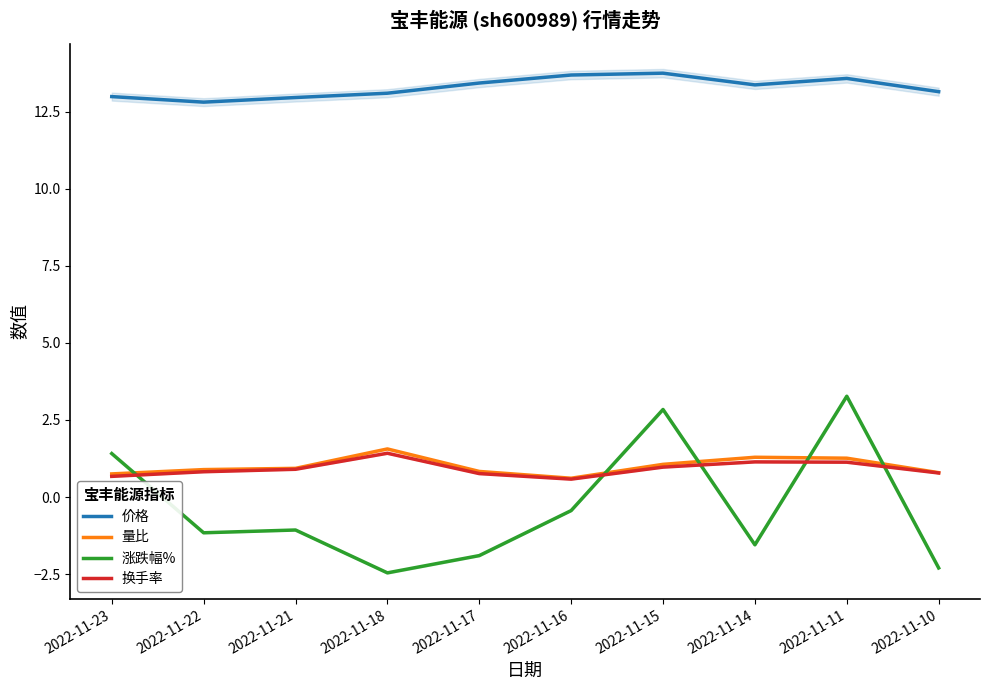

What is the spread (max minus min) of values at 2022-11-22?

14.0